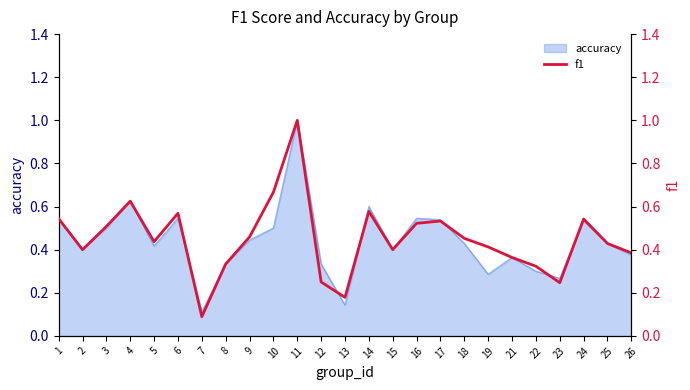

True or false: accuracy has a value of 0.3 at 22.

True